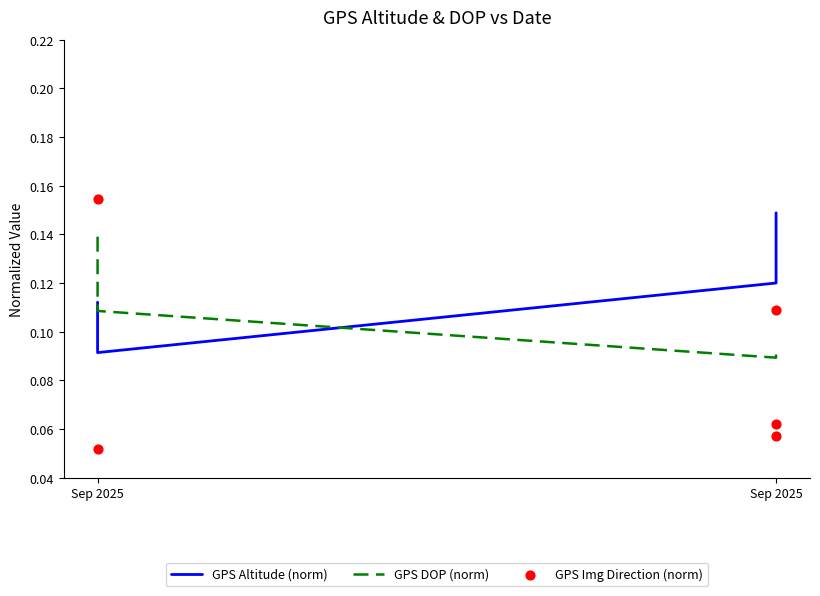

Is the value of GPS Img Direction (norm) at Sep 2025 greater than the value of GPS Altitude (norm) at Sep 2025?

Yes